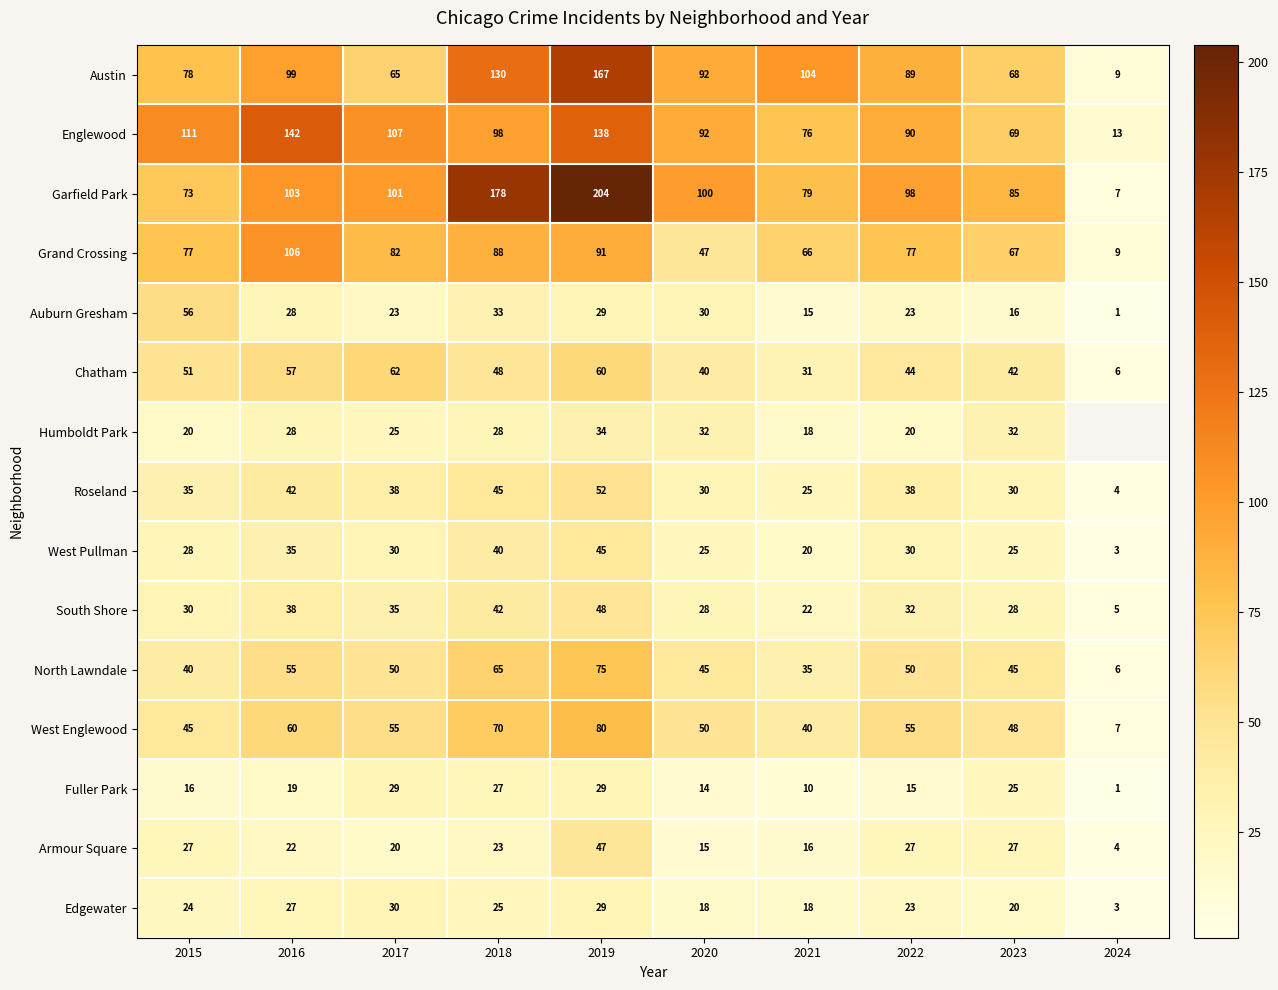

Is it true that South Shore equals 37 at 2020?

False